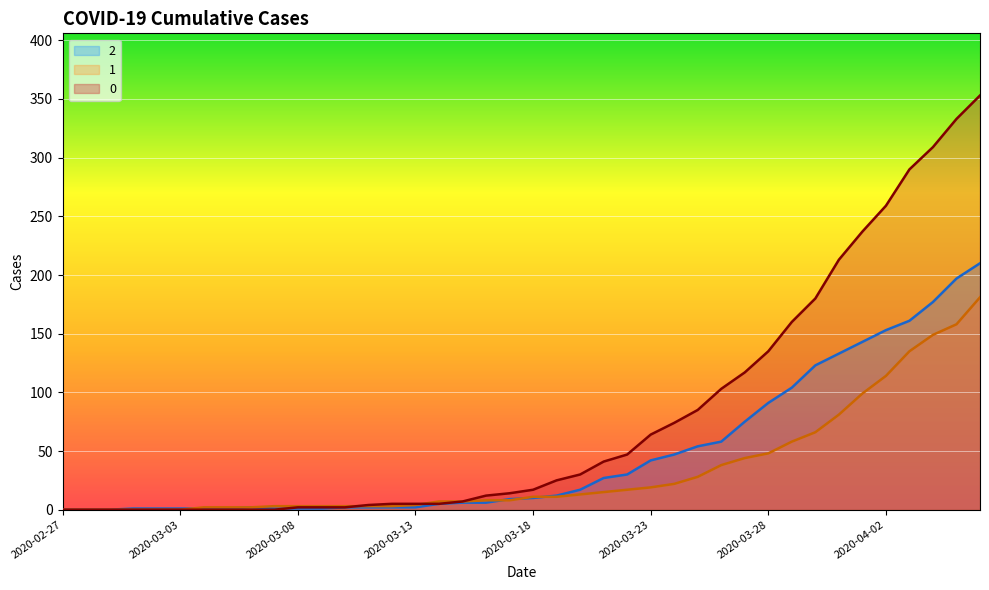

True or false: 0 and 2 intersect in this chart.

True